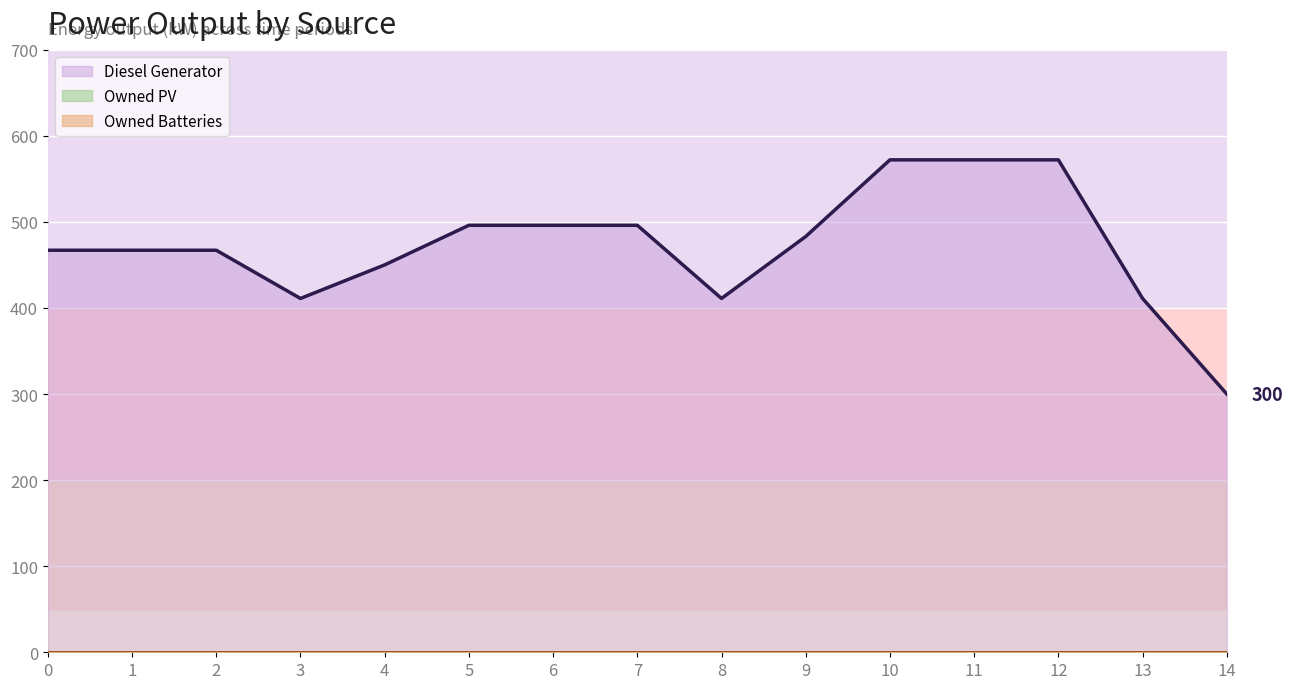

How many data points in Diesel Generator are less than 467?

5